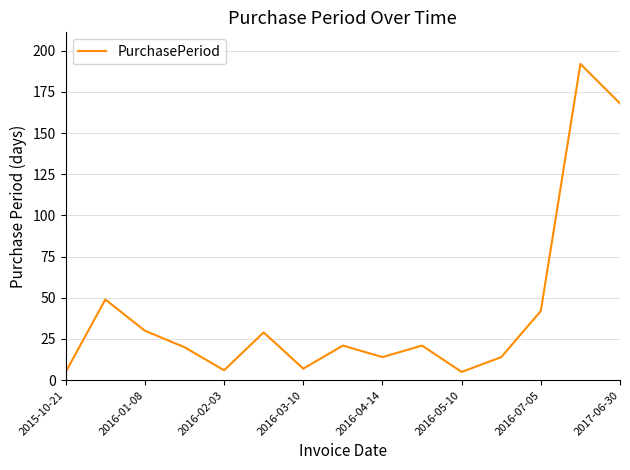

What is the maximum value shown in the chart?

192